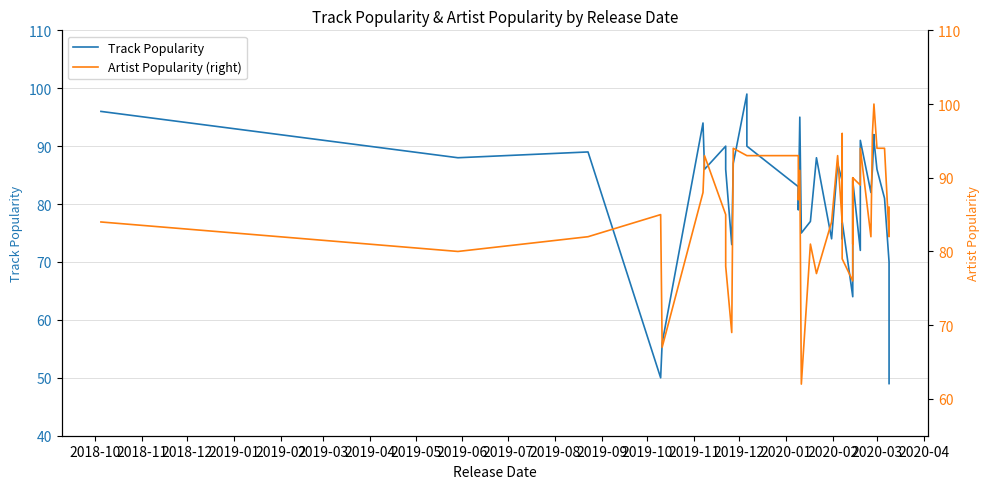

In Artist Popularity (right), how many points are higher than both neighbors (excluding endpoints)?

10